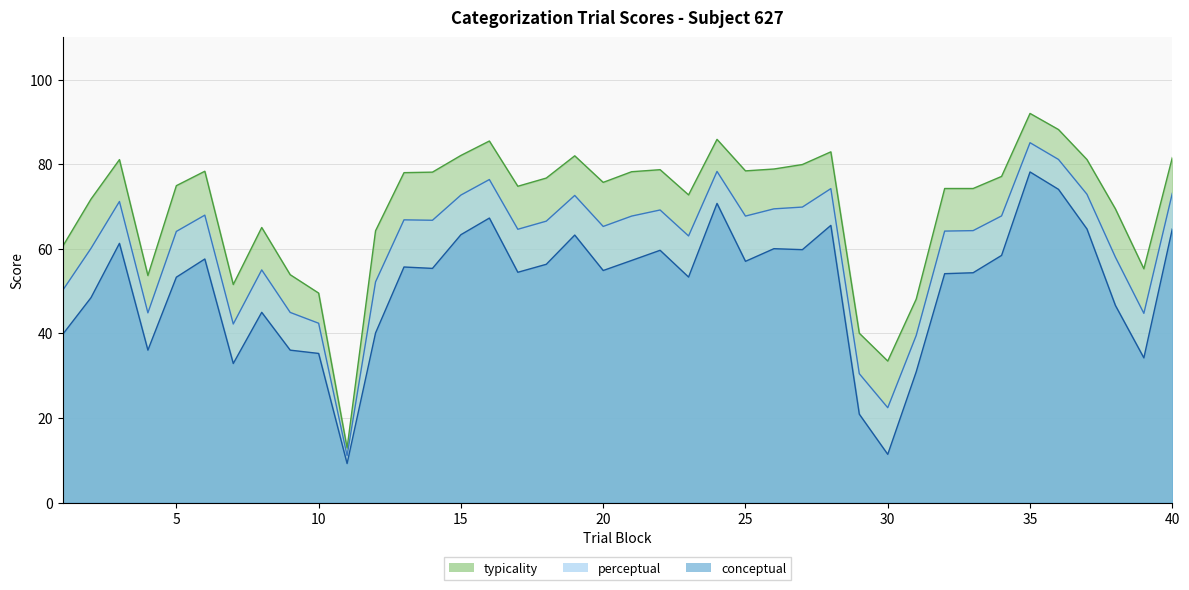

What is the maximum value shown in the chart?

92.0